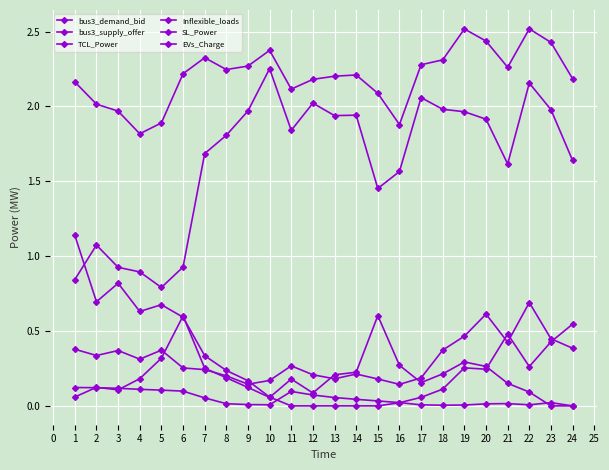

What is the average value of the bus3_supply_offer series?

0.3